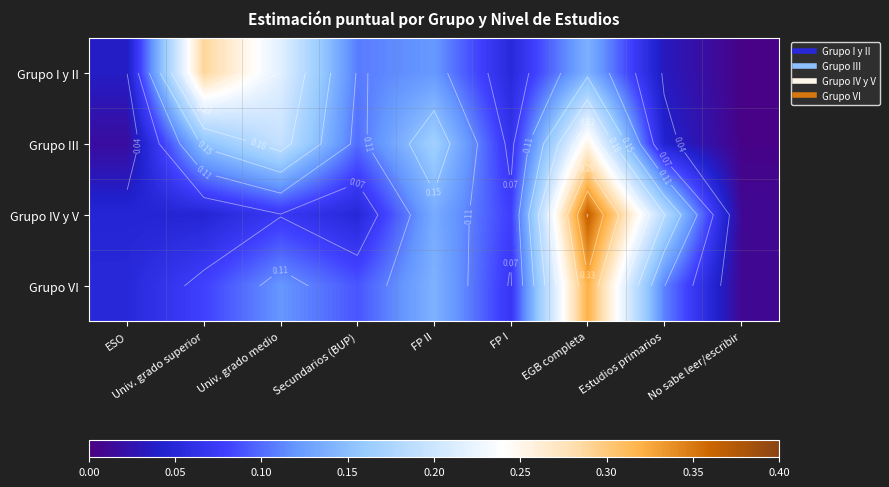

What is the approximate value of Grupo IV y V at FP II?

0.1